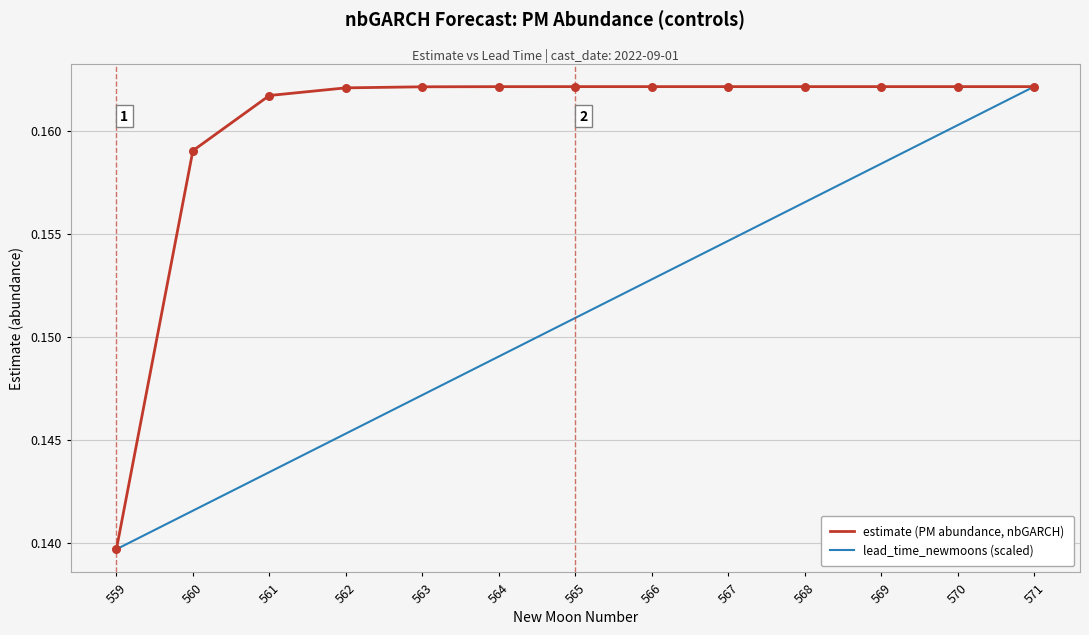

Is the value of lead_time_newmoons (scaled) at 561 greater than the value of estimate (PM abundance, nbGARCH) at 563?

No